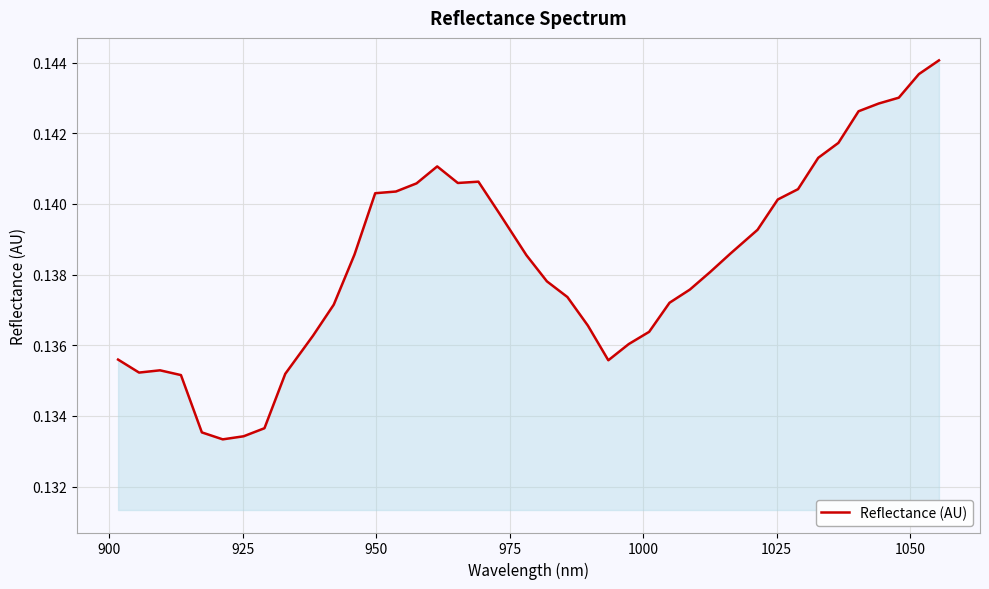

How many interior local valleys (lower than both neighbors) does the data have?

4